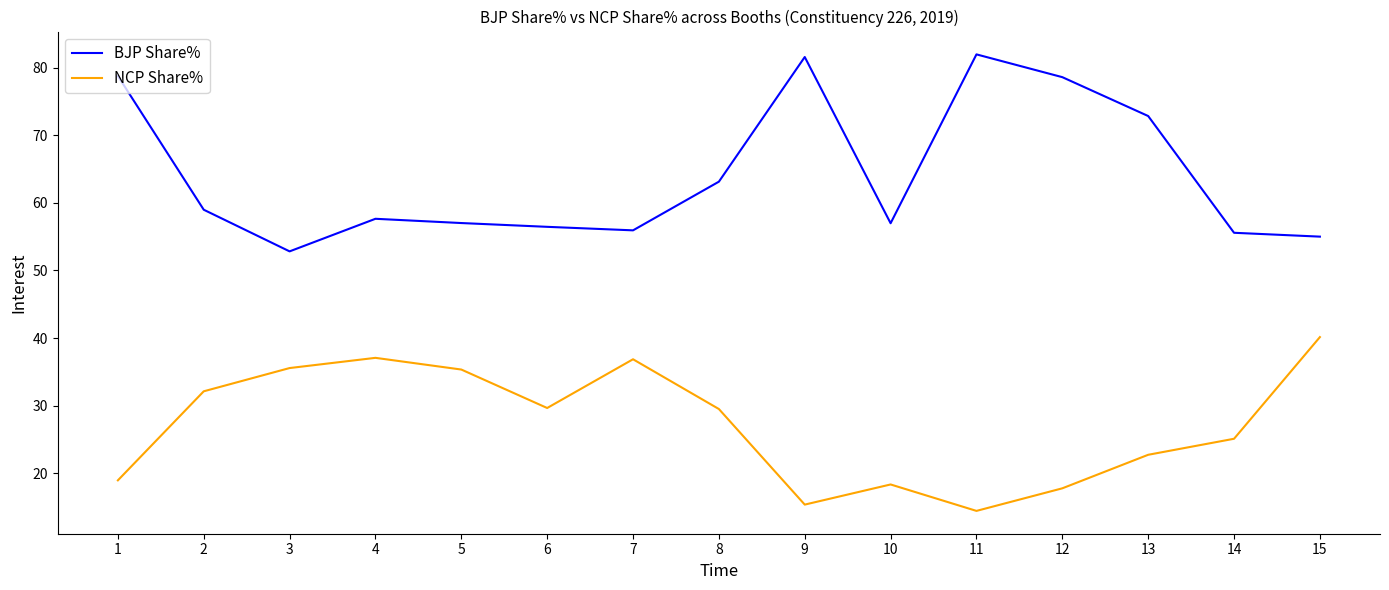

Which series has the largest total across all categories?

BJP Share%